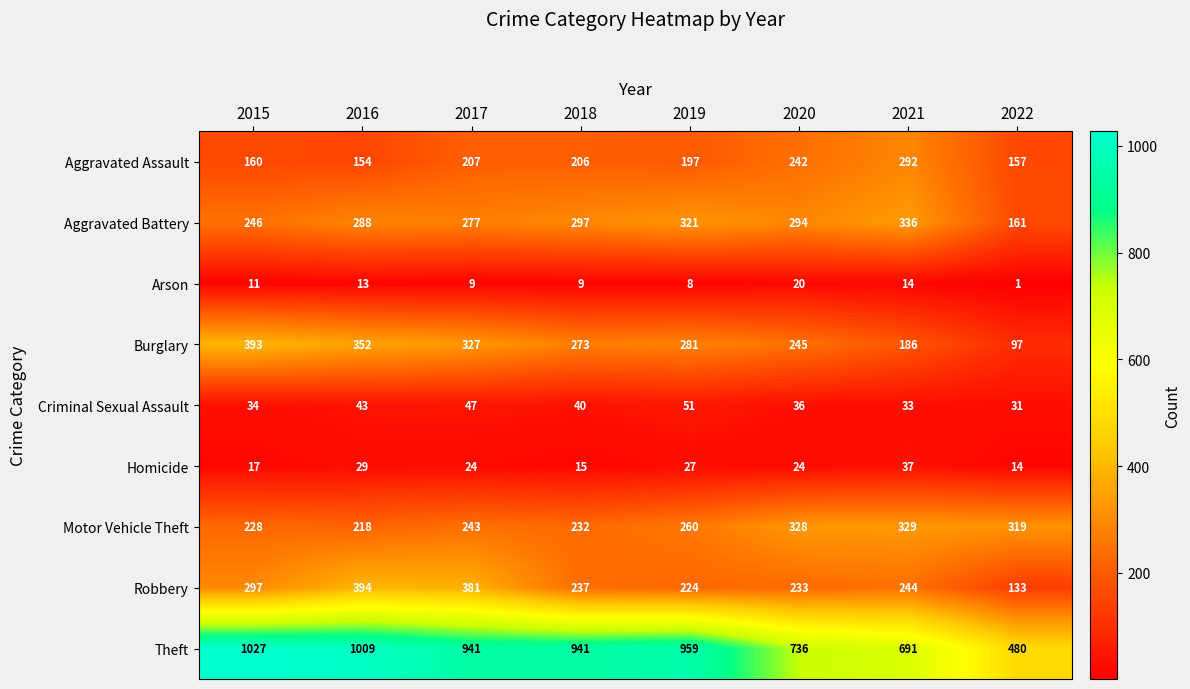

Where does the Theft series first go above 941?

2015